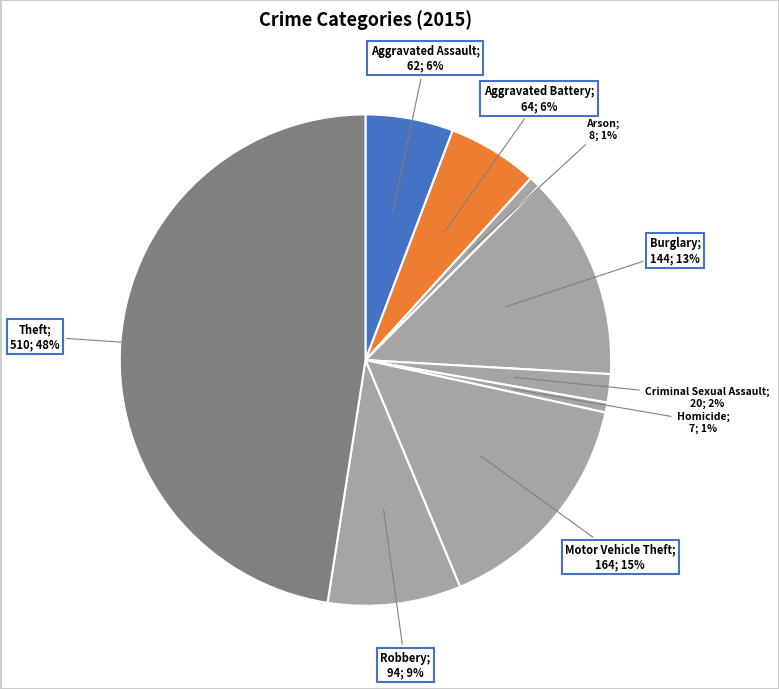

How many slices are in this pie chart?

9